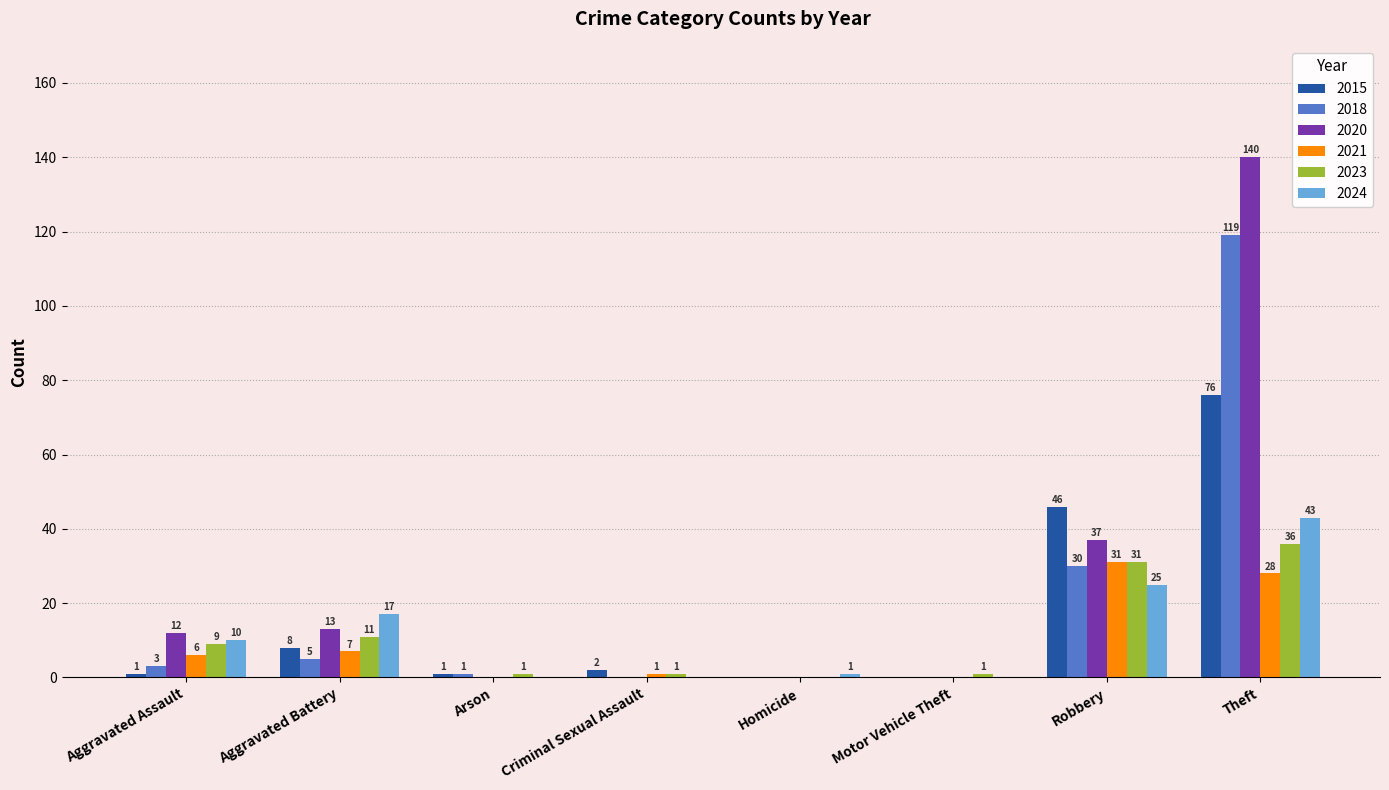

At which category is the sum across all series the highest?

Theft